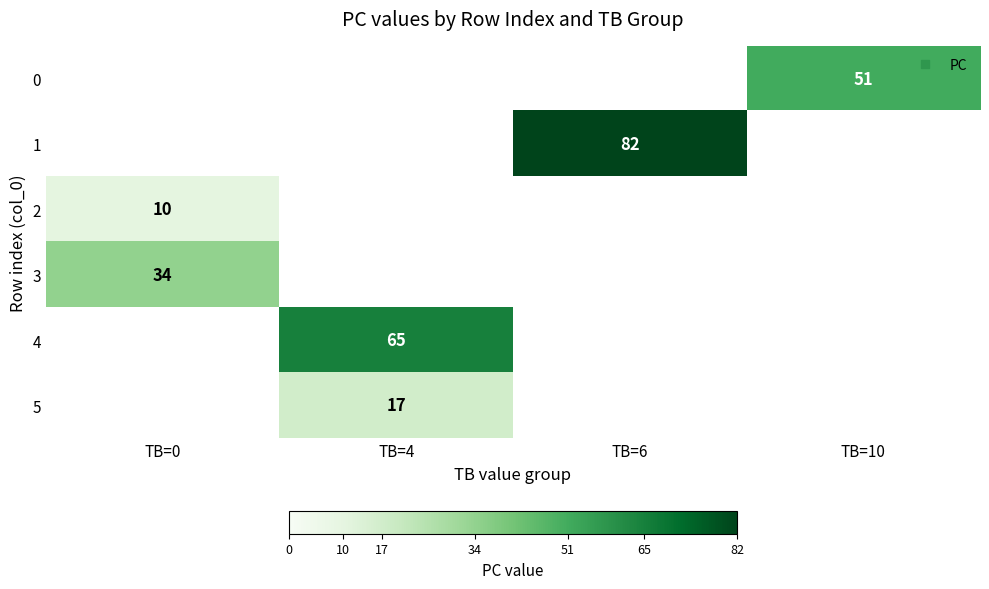

Which category has the highest value across all series?

TB=6